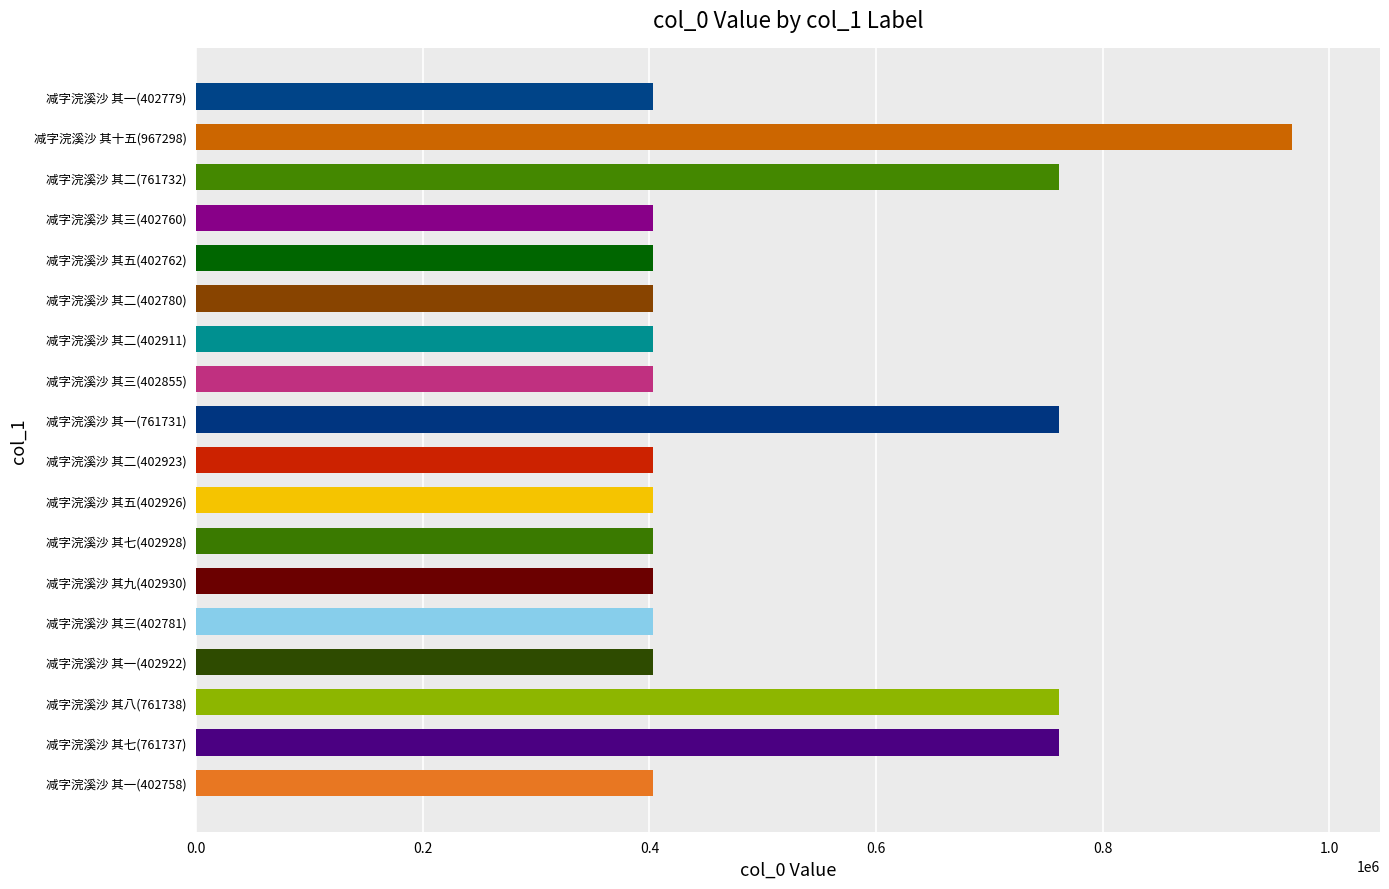

What is the sum of all values?

9251251